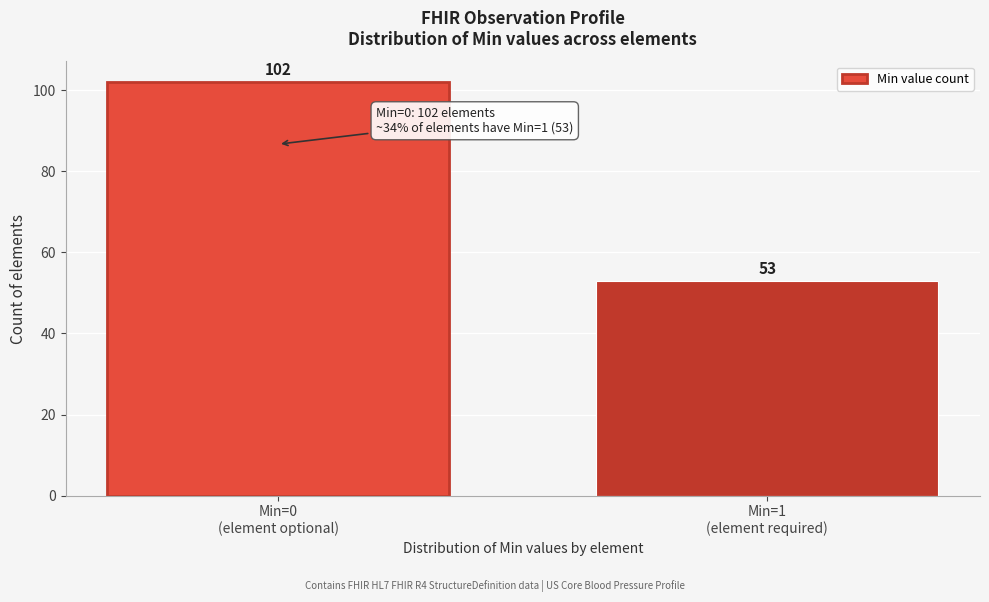

Reading left to right, list all the values displayed in this chart.

102	53